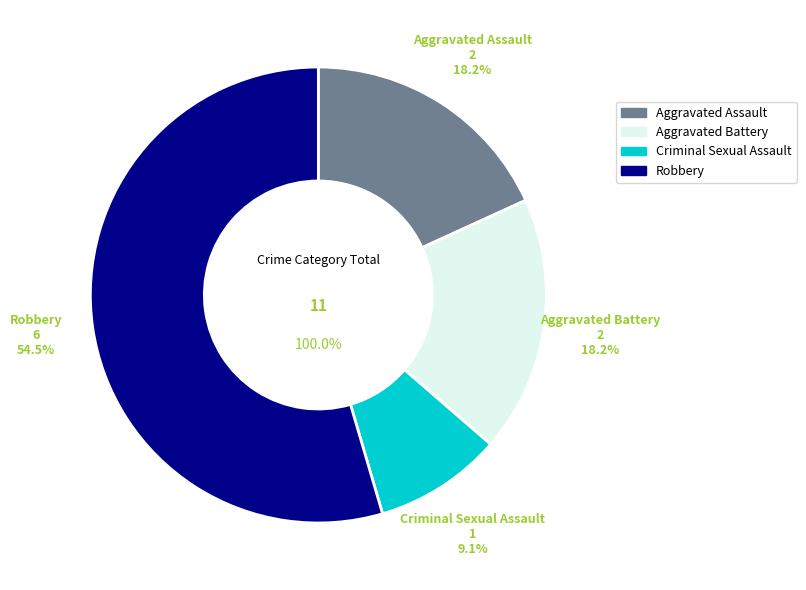

Count the number of slices in the pie.

4